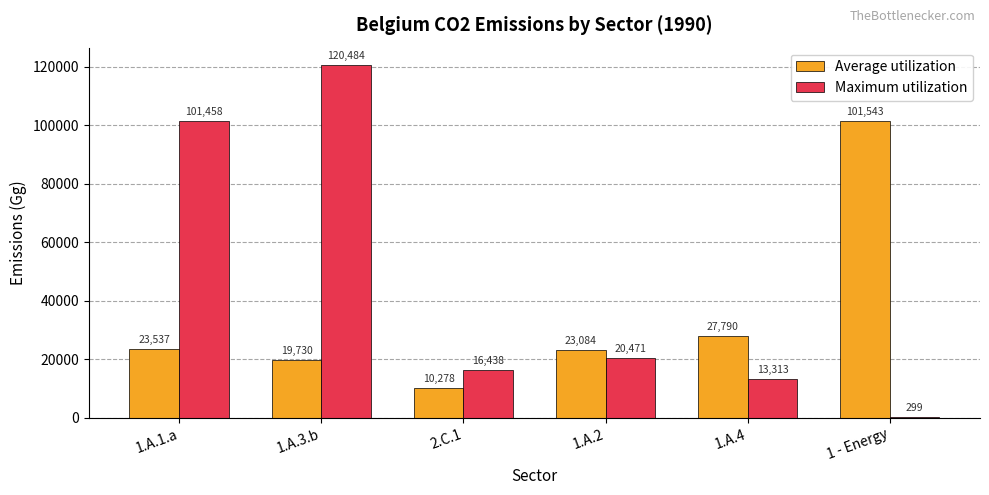

What is the sum of all Average utilization values?

205961.7